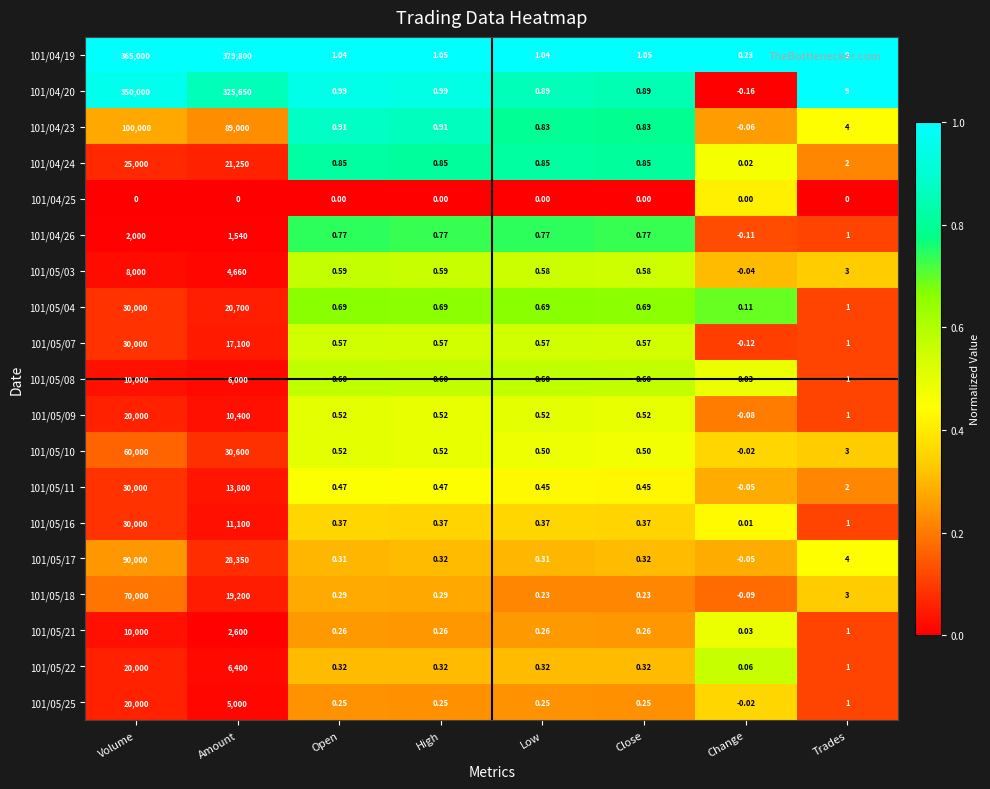

Which series has the largest total across all categories?

101/04/19